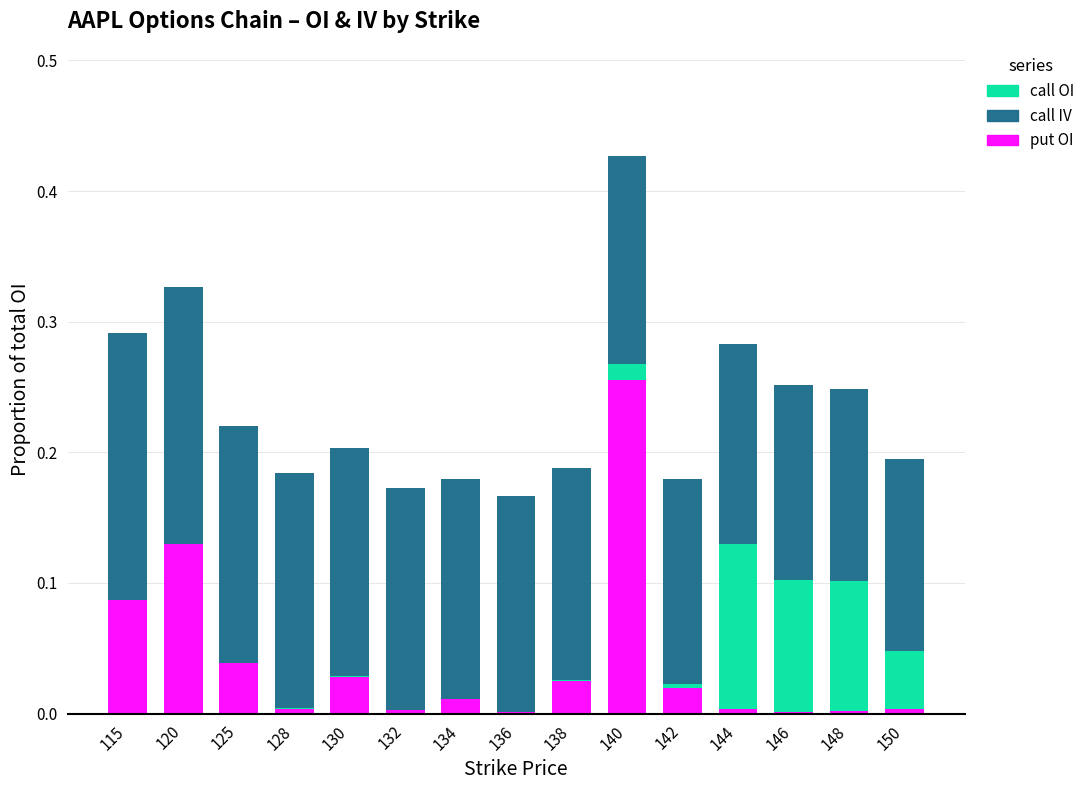

At which category is the sum across all series the highest?

140